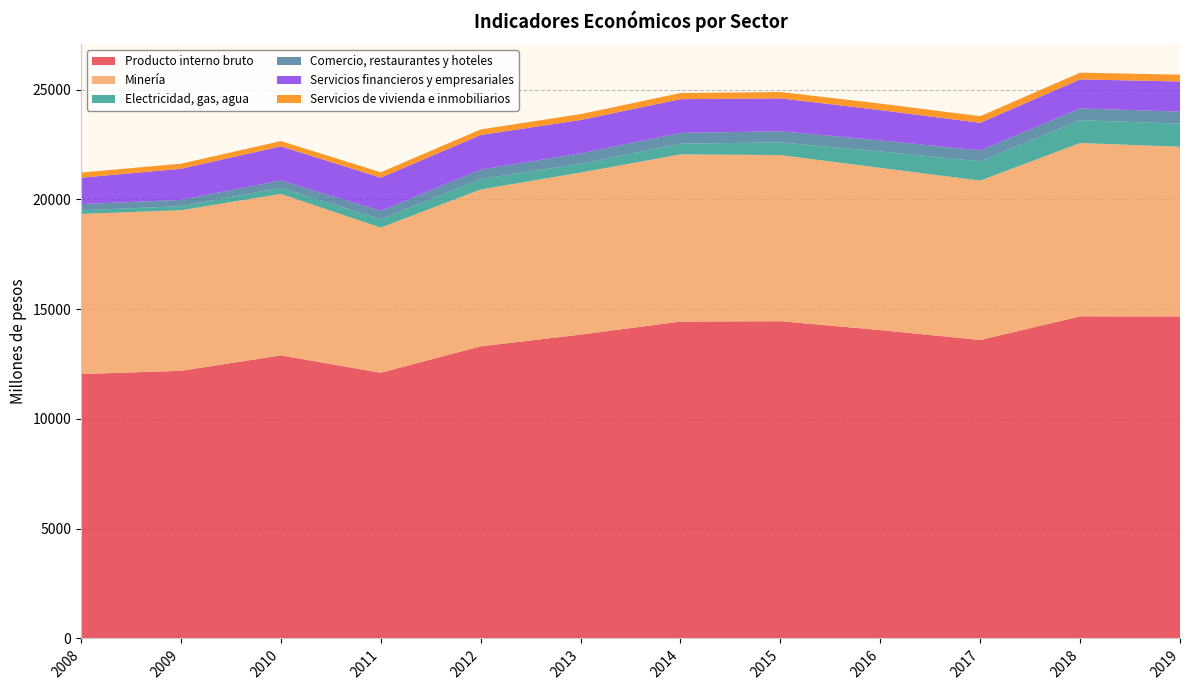

Reading left to right, what are all the values shown in this chart?

Producto interno bruto: 12045	12194	12895	12105	13307	13843	14436	14453	14049	13596	14674	14672
Minería: 7294	7314	7355	6610	7149	7380	7617	7569	7389	7261	7897	7727
Electricidad, gas, agua: 163	185	281	382	475	401	486	579	749	877	1043	1051
Comercio, restaurantes y hoteles: 285	287	330	380	427	473	491	506	504	498	532	550
Servicios financieros y empresariales: 1204	1417	1558	1514	1577	1522	1537	1497	1380	1258	1323	1374
Servicios de vivienda e inmobiliarios: 233	231	241	247	255	268	279	290	296	302	307	310